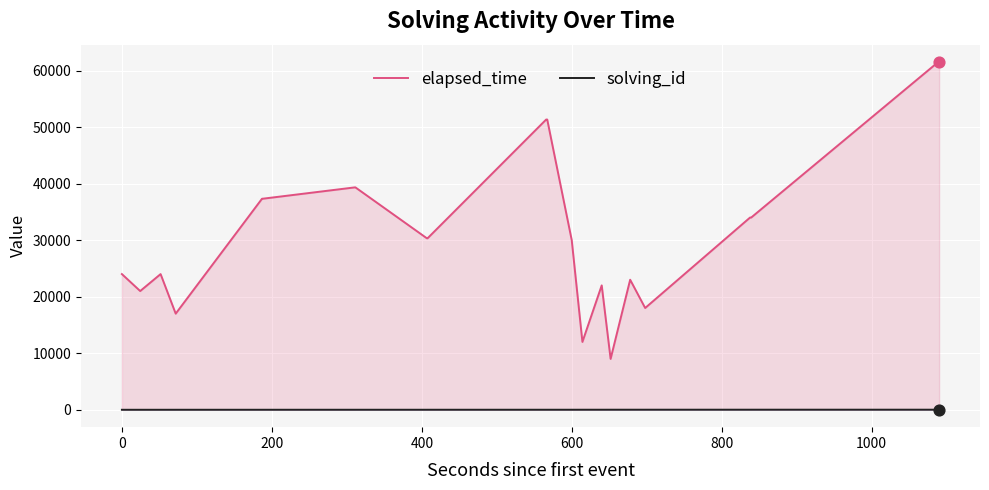

What are all the series names shown in the legend?

elapsed_time, solving_id